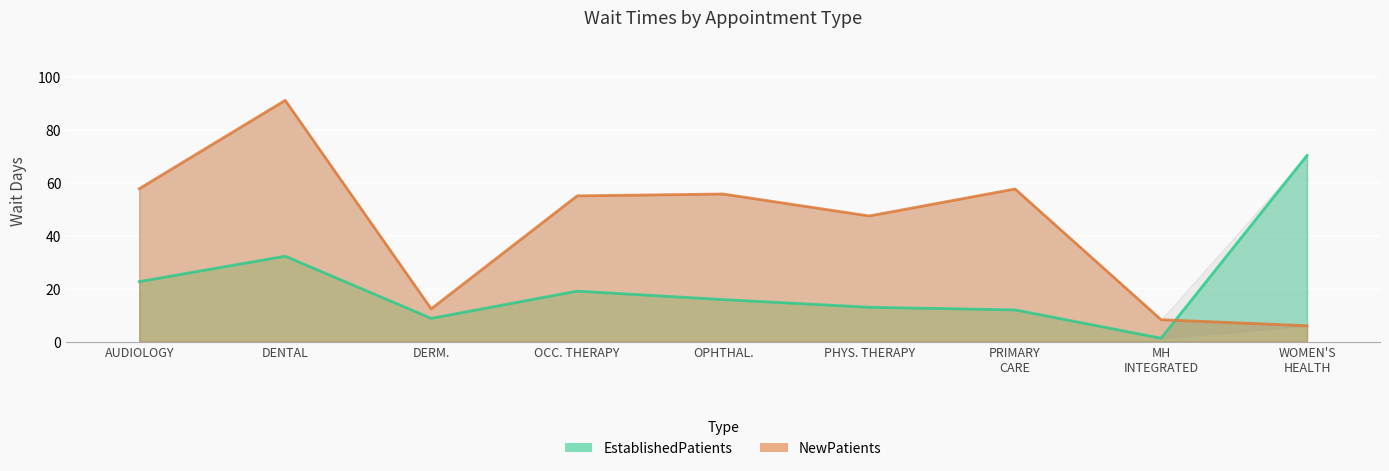

Which series ends up on top after the final intersection of NewPatients and EstablishedPatients?

EstablishedPatients